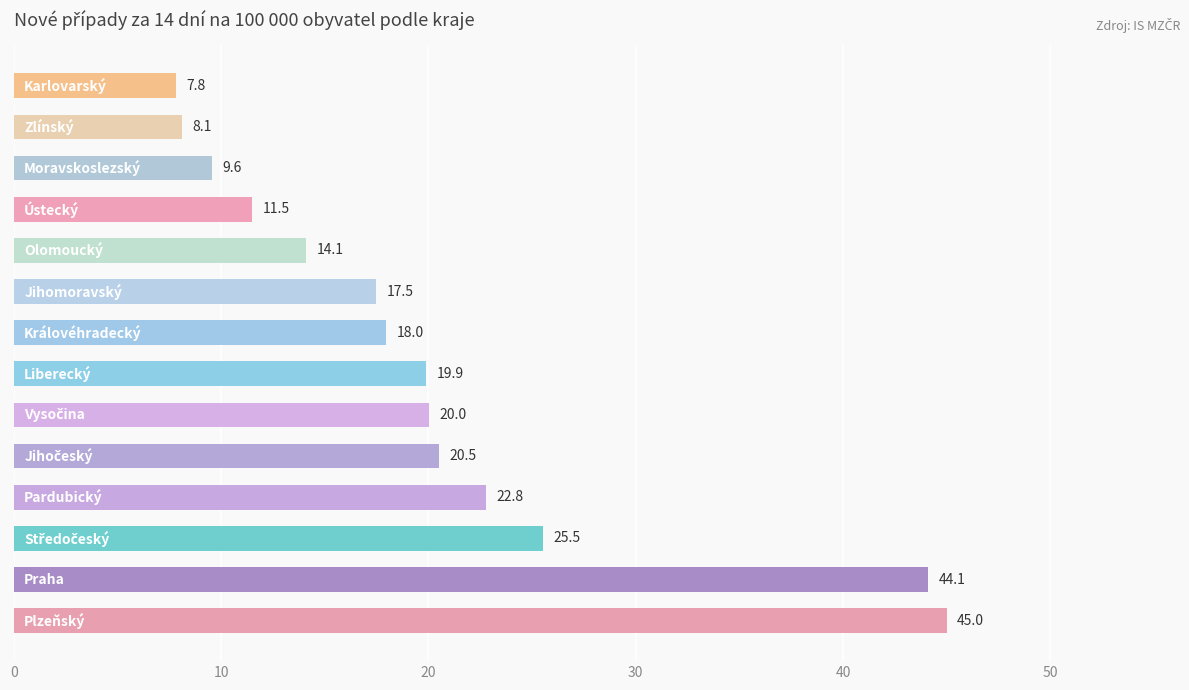

How many series are shown in this chart?

1